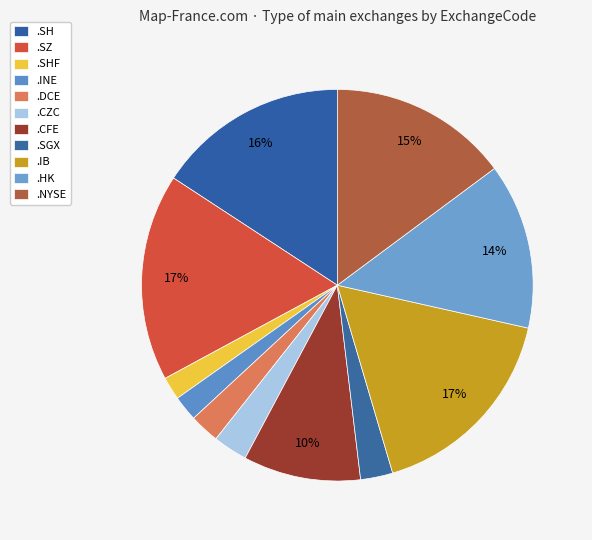

How many slices are in this pie chart?

11